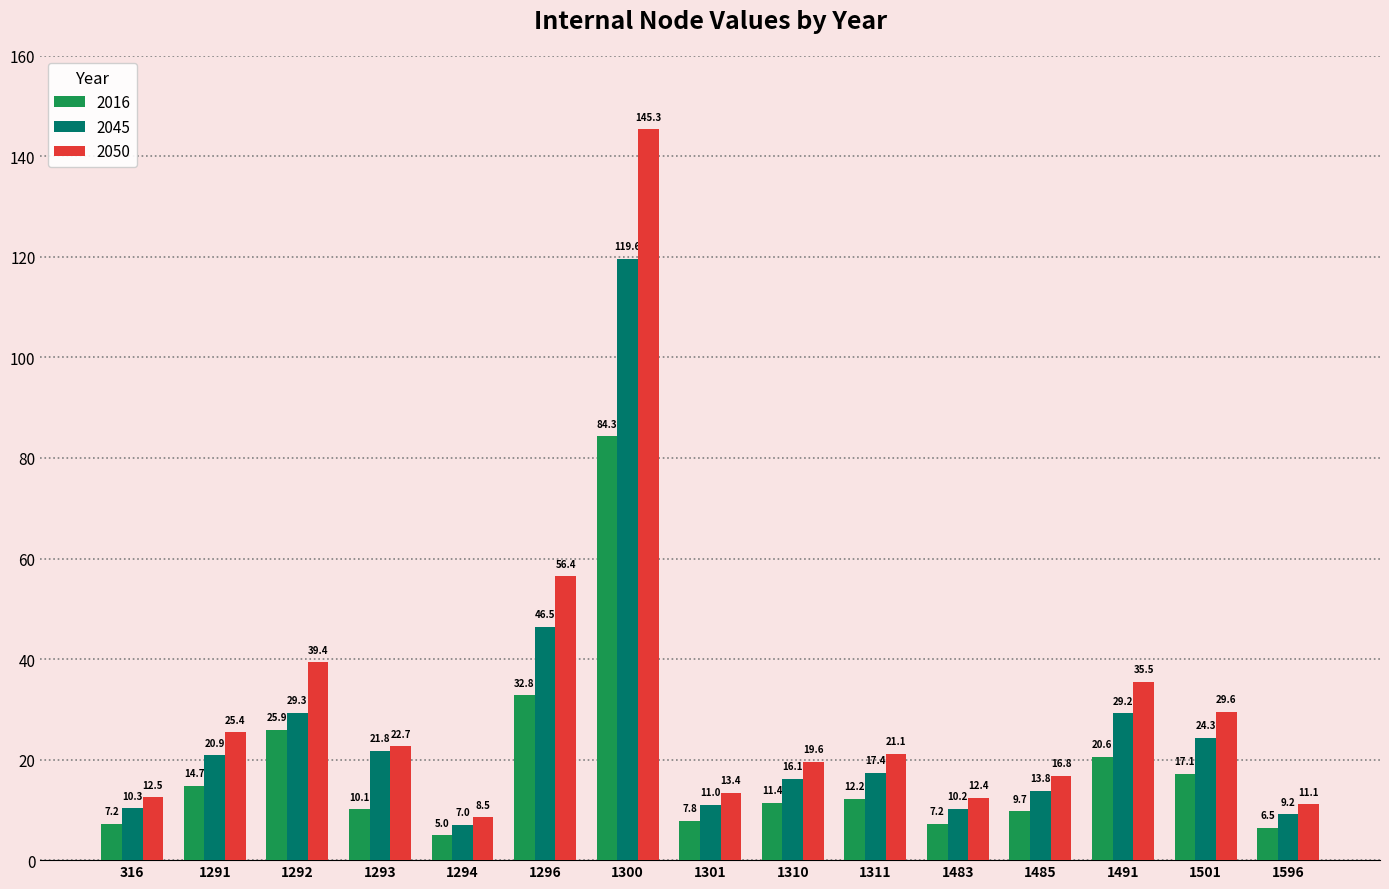

What is the average value of the 2050 series?

31.3